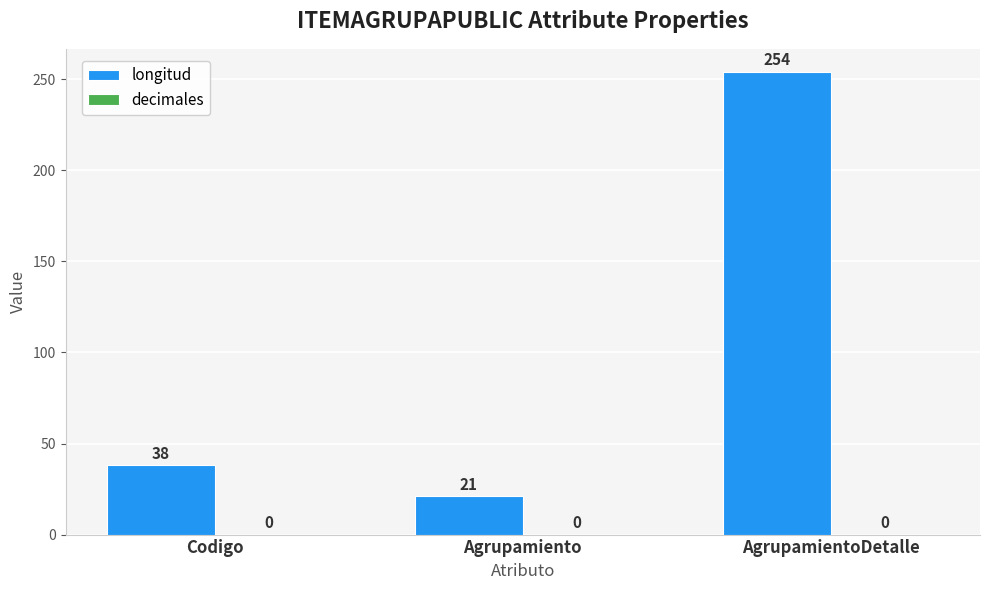

What is the label of the 2nd bar from the left?

Agrupamiento